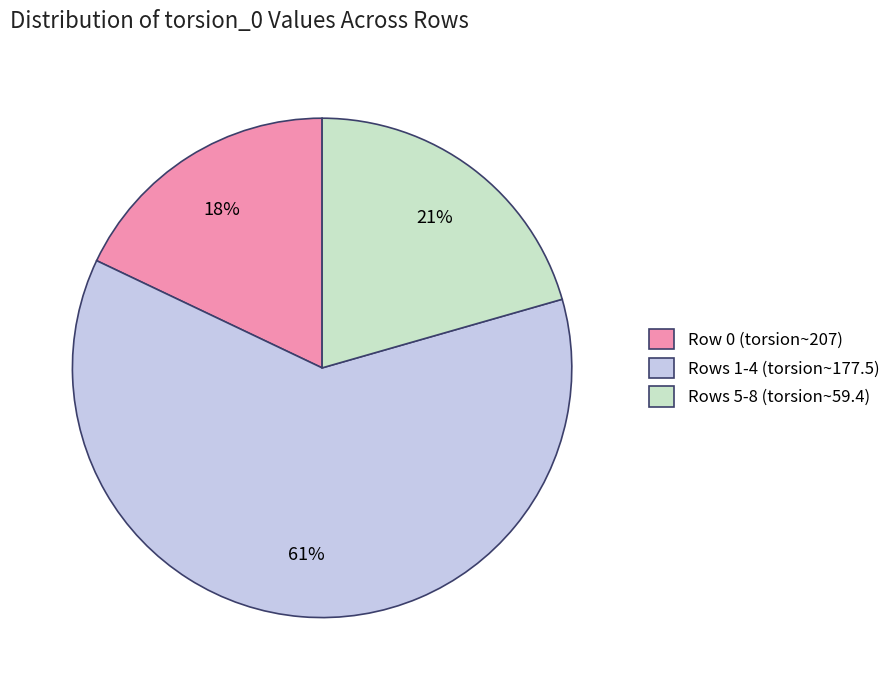

How many segments does this pie chart have?

3